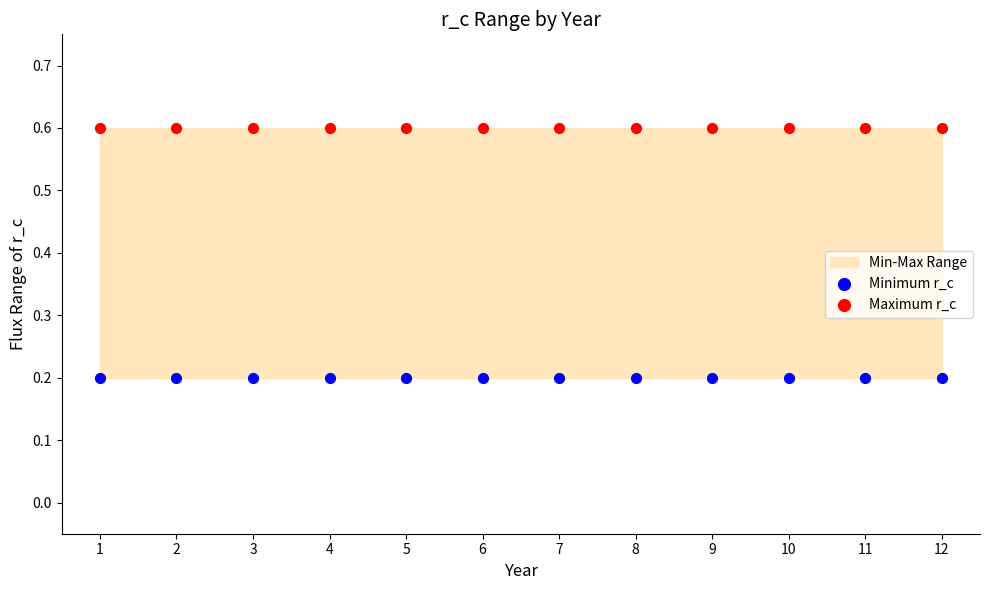

Which series contains the highest Y value?

Maximum r_c